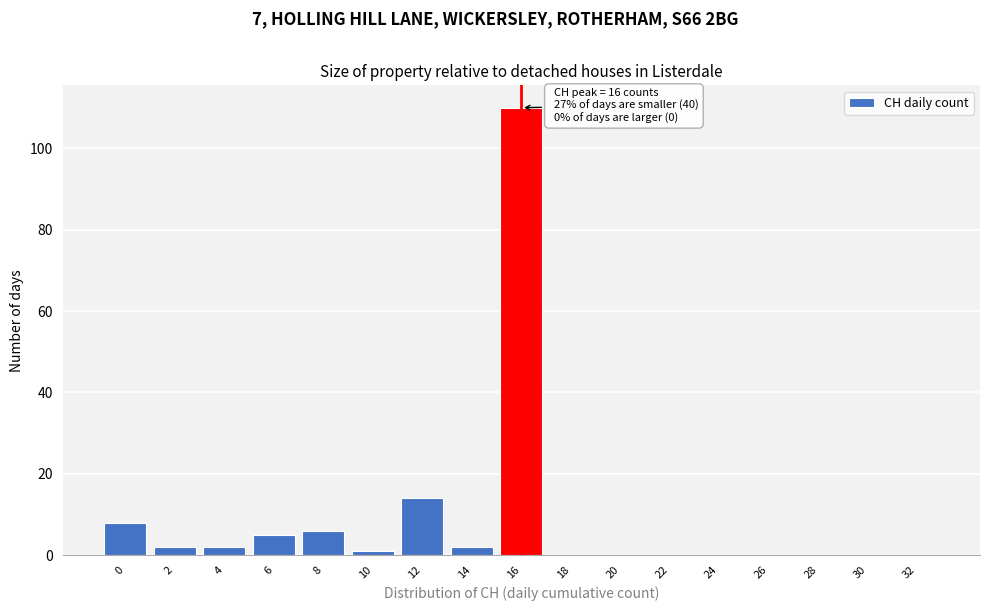

Reading right to left, transcribe all the data shown in this chart.

32=0	30=0	28=0	26=0	24=0	22=0	20=0	18=0	16=110	14=2	12=14	10=1	8=6	6=5	4=2	2=2	0=8